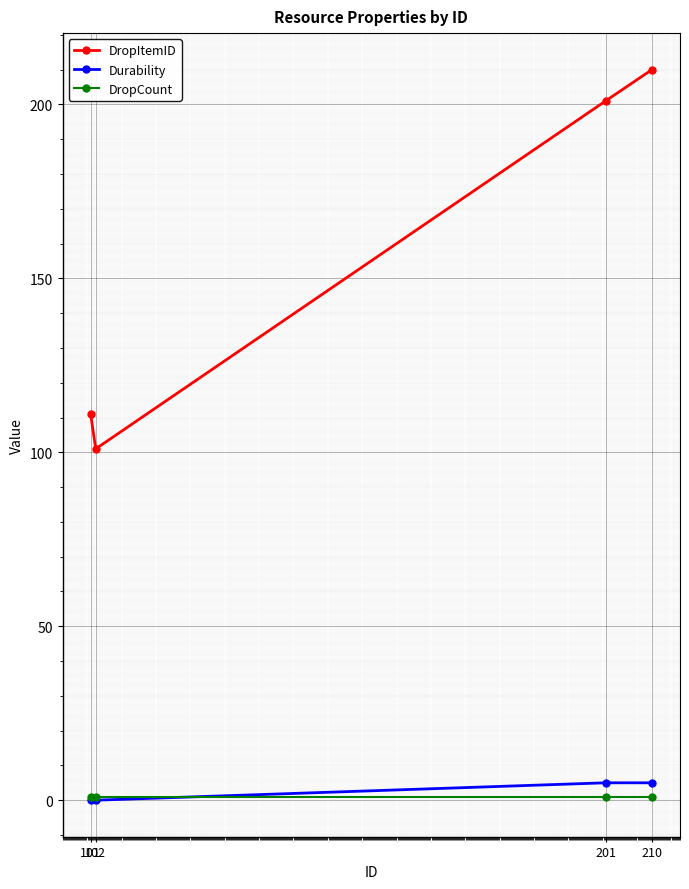

What is the value of the DropCount point at the 1st from the left?

1